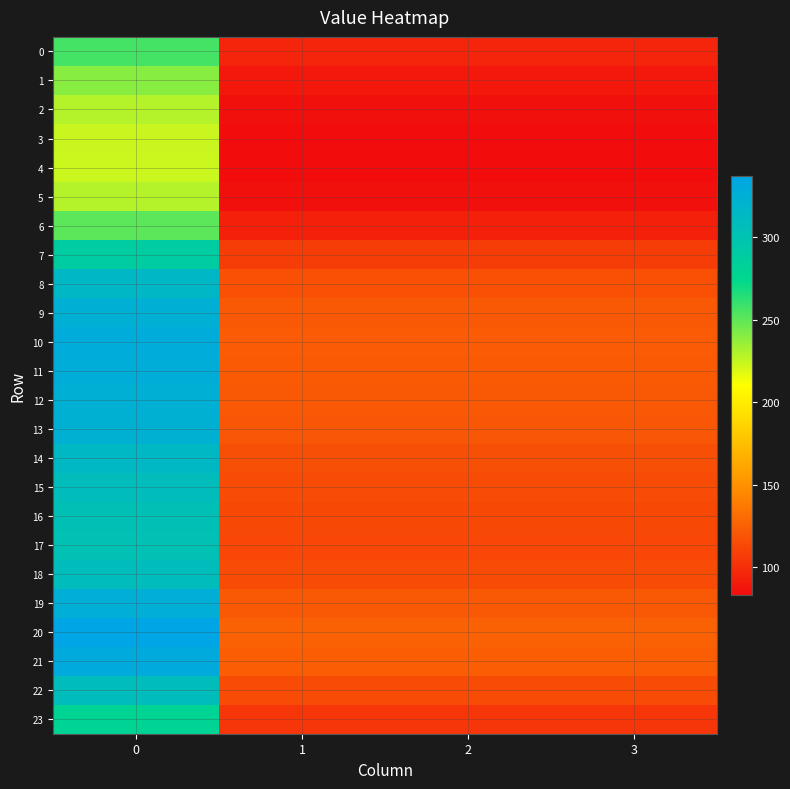

What is the total value across all series at 2?

2613.0